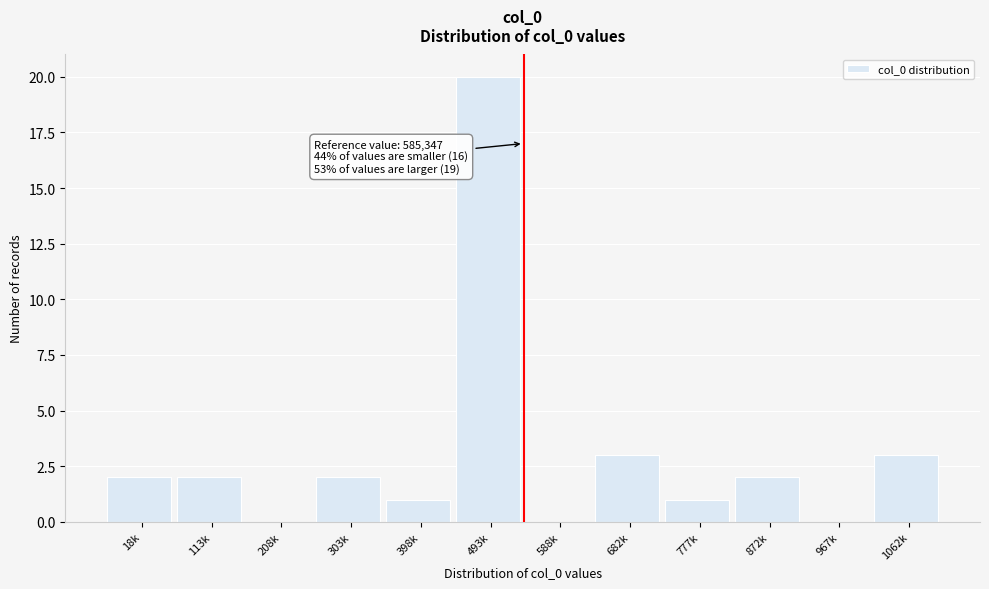

Reading left to right, list all the values displayed in this chart.

18k=2	113k=2	208k=0	303k=2	398k=1	493k=20	588k=0	682k=3	777k=1	872k=2	967k=0	1062k=3